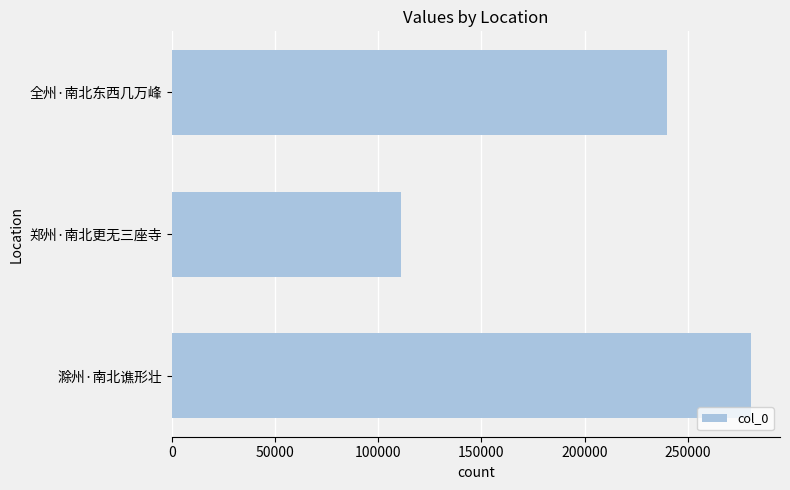

What is the average value?

210503